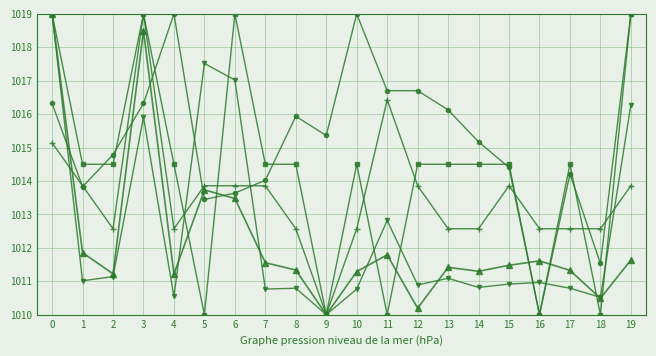

What is the total value across all series at 12?

5066.1